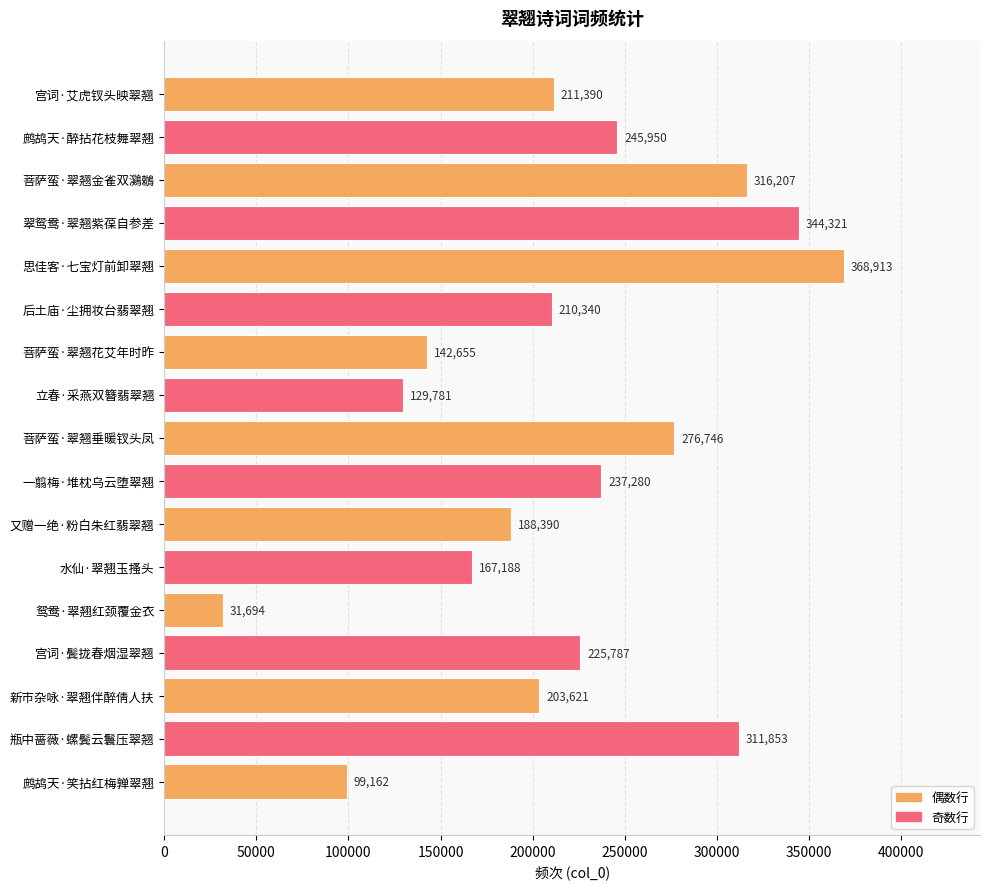

Where is the data nearest to the value 200303?

新市杂咏·翠翘伴醉倩人扶